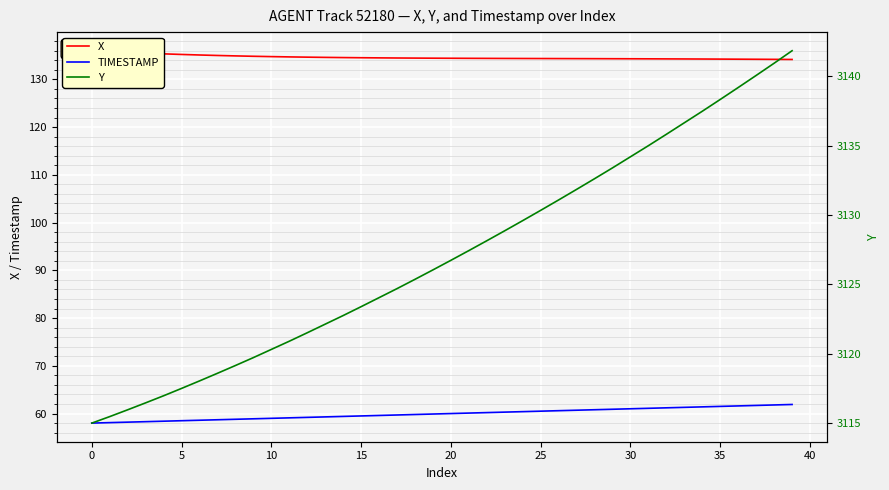

What is the difference between the maximum and second lowest values in the TIMESTAMP series?

3.8